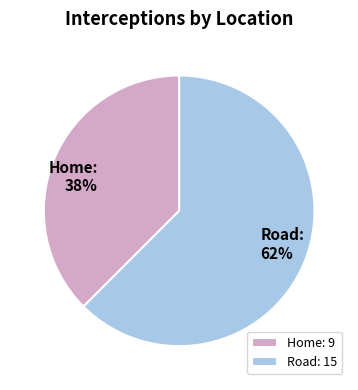

The Road slice represents 62% of the pie. True or false?

True